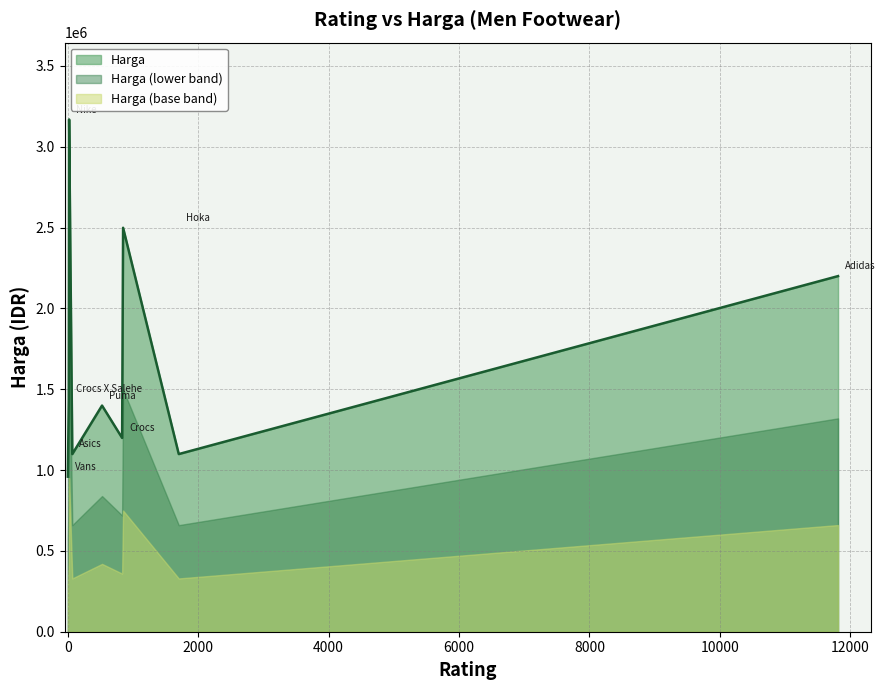

Which has a higher value, Puma or Crocs?

Puma